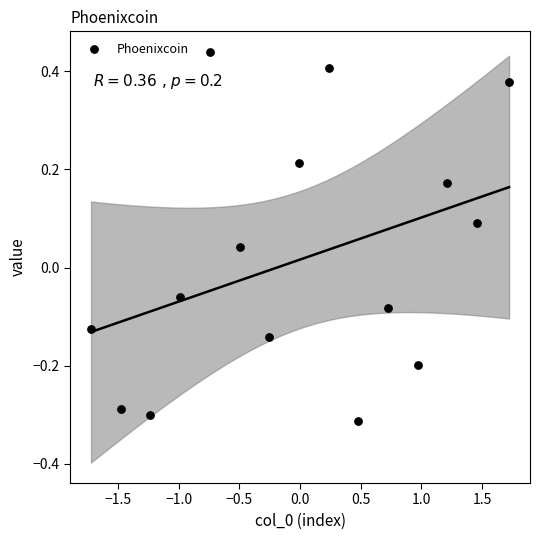

What is the range of Y values (max minus min)?

0.8